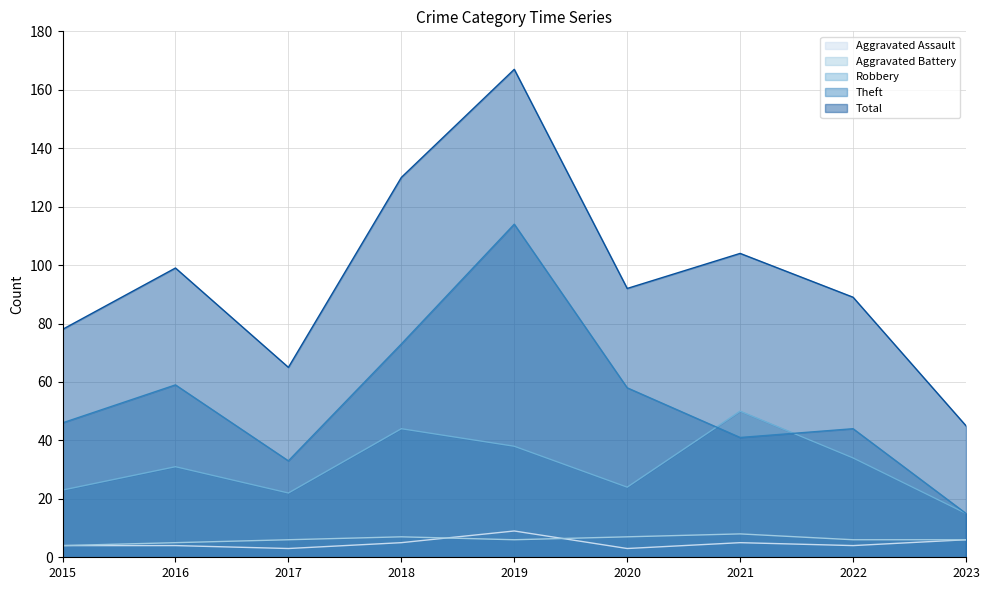

Which category has the highest value in the Total series?

2019